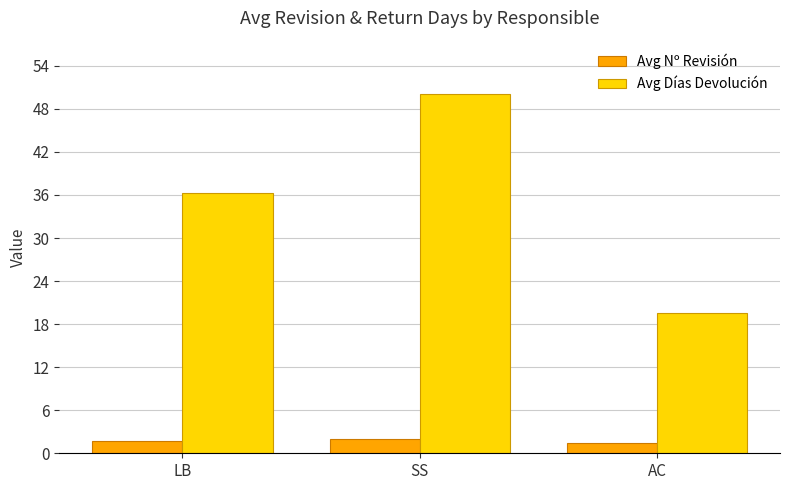

What is the difference between the maximum and minimum values in the Avg Nº Revisión series?

0.5